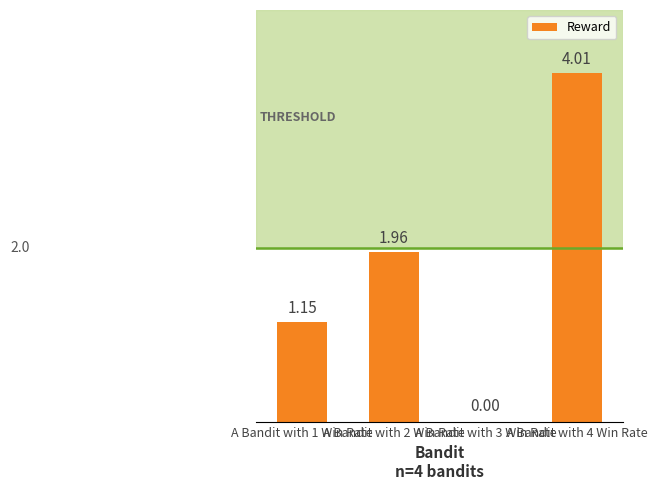

Between A Bandit with 1 Win Rate and A Bandit with 4 Win Rate, which is larger?

A Bandit with 4 Win Rate